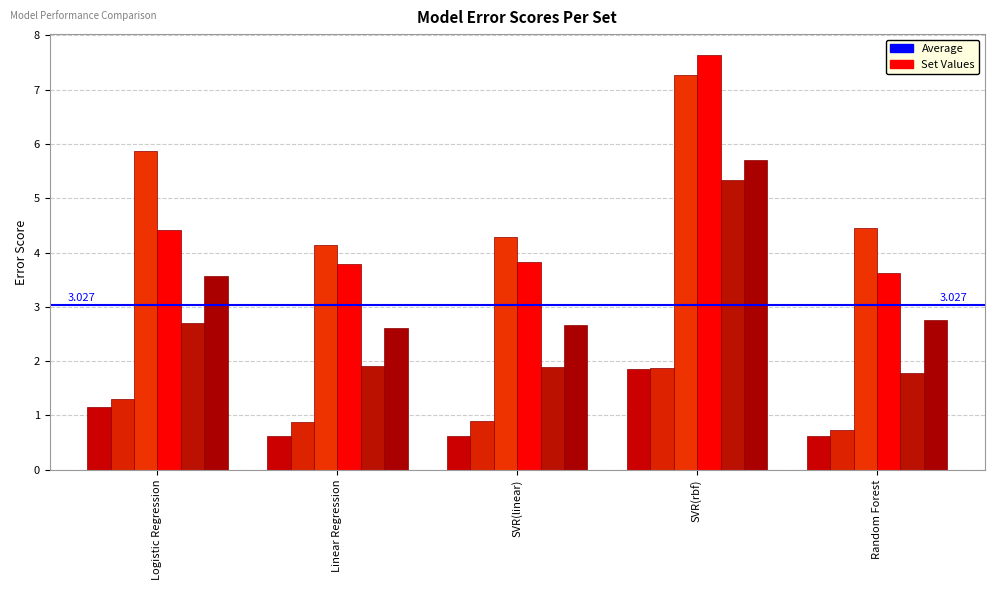

What is the label of the 1st bar from the right?

Random Forest